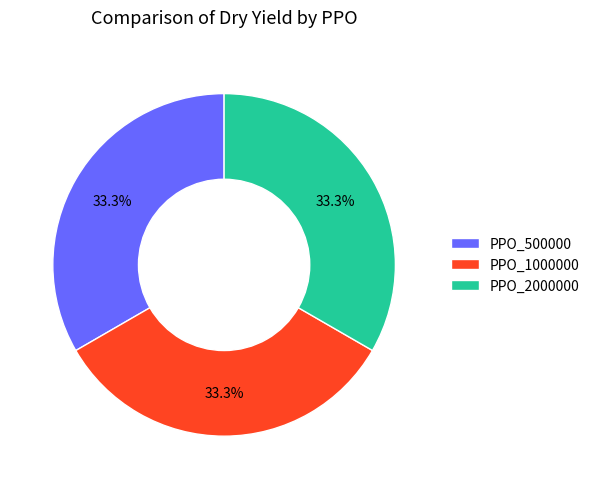

Is there a majority slice in this chart?

No